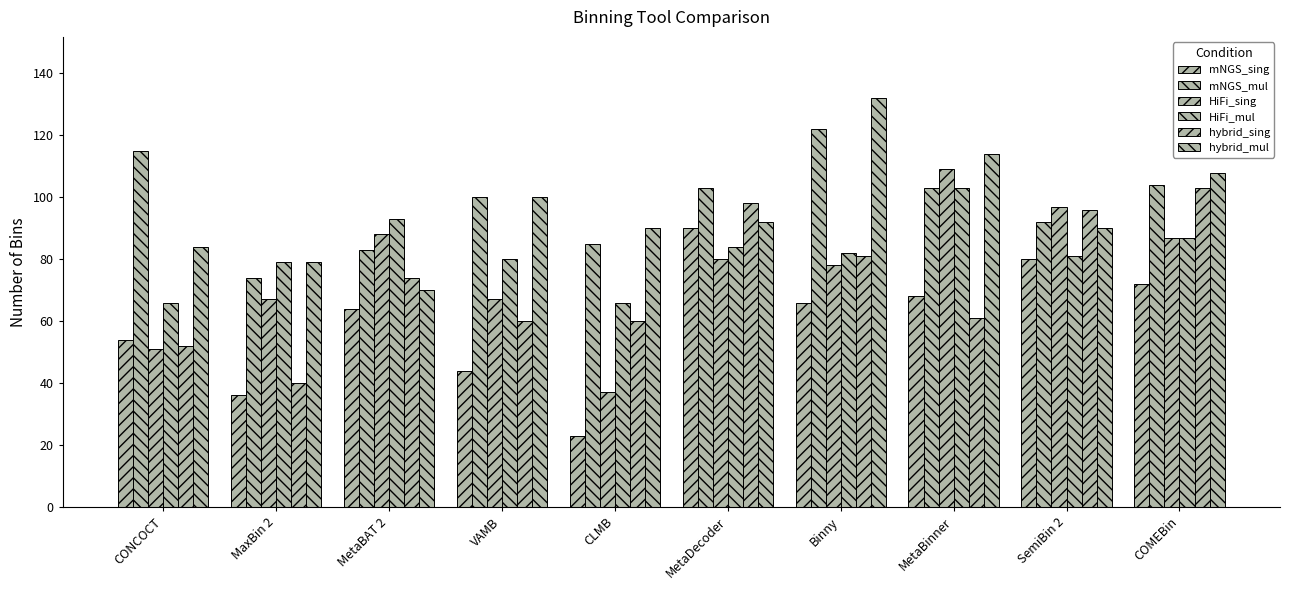

How many categories are shown in the chart?

10